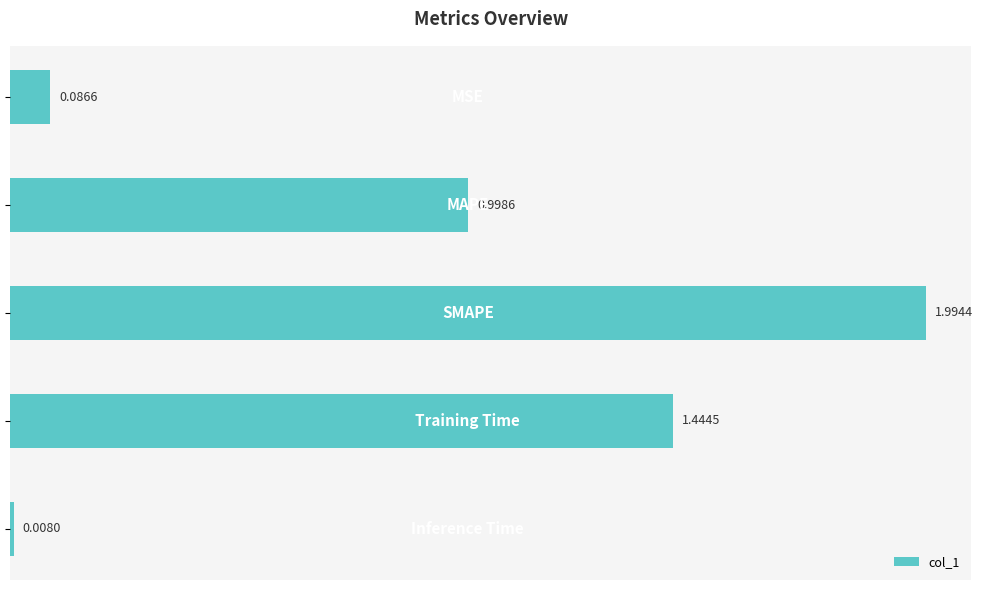

What is the difference between the maximum and minimum values?

2.0